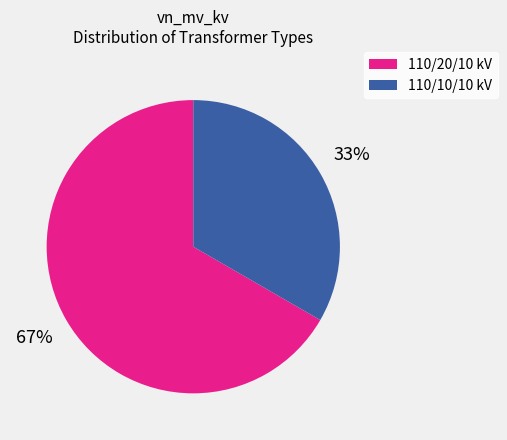

To the nearest percent, what portion does 110/20/10 kV represent?

67%